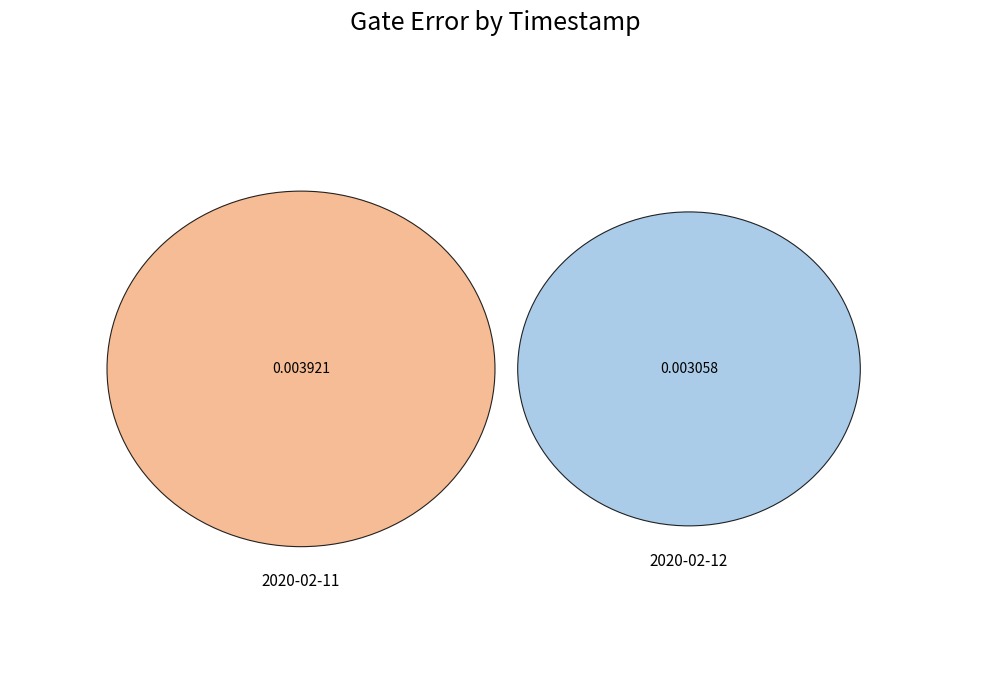

What is the largest slice in the pie chart?

2020-02-11T16:21:50+00:00